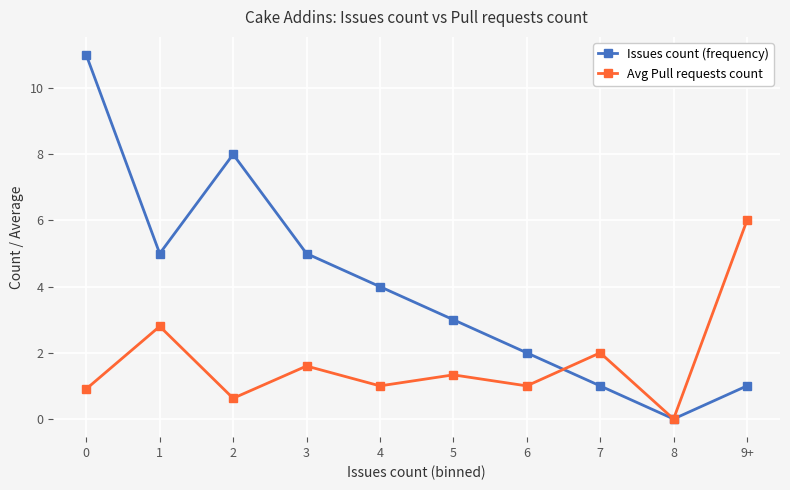

True or false: Avg Pull requests count has more than 2 interior local peaks.

True